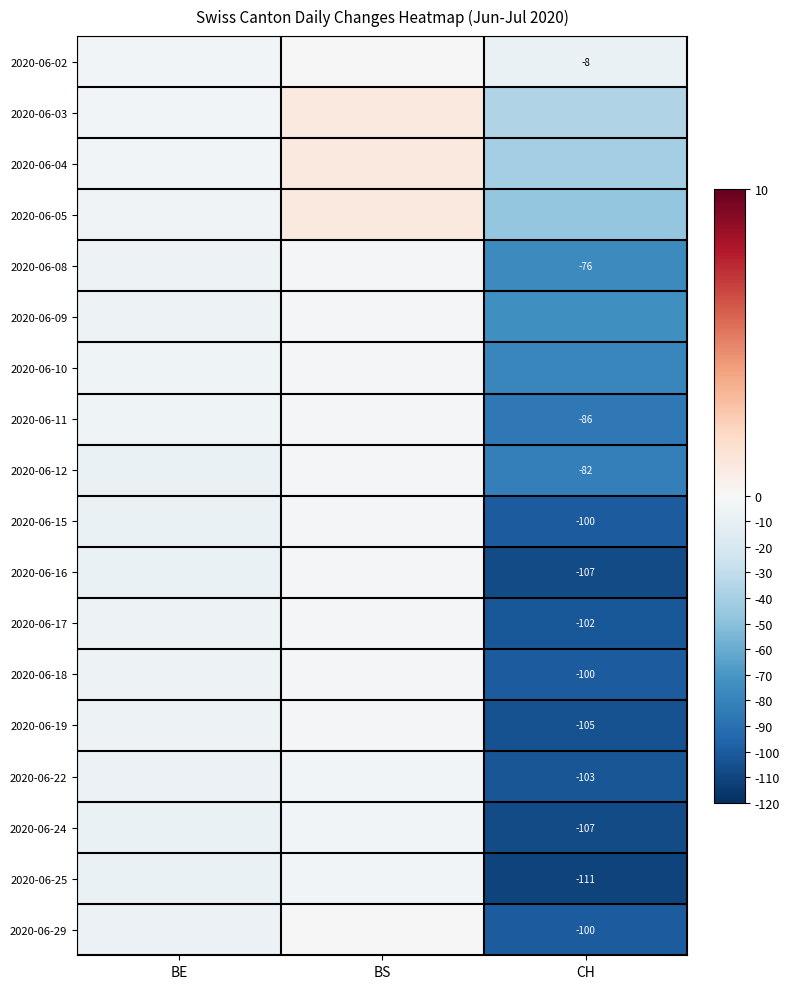

What is the total value across all series at BS?

-23